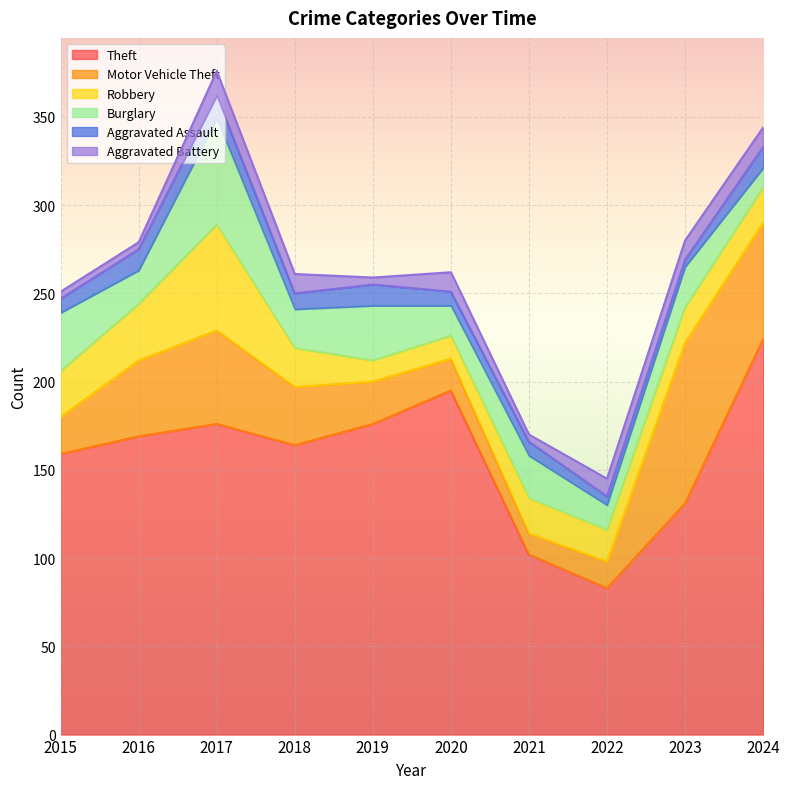

True or false: Theft and Aggravated Battery intersect in this chart.

False